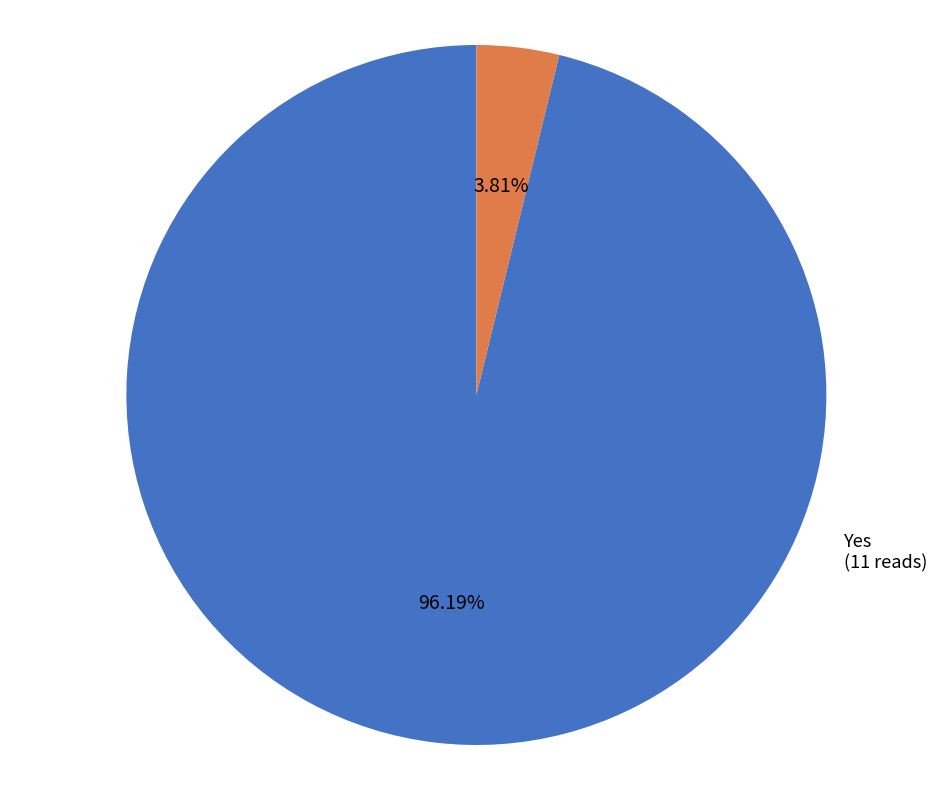

Is there any slice that represents more than half of the pie?

Yes